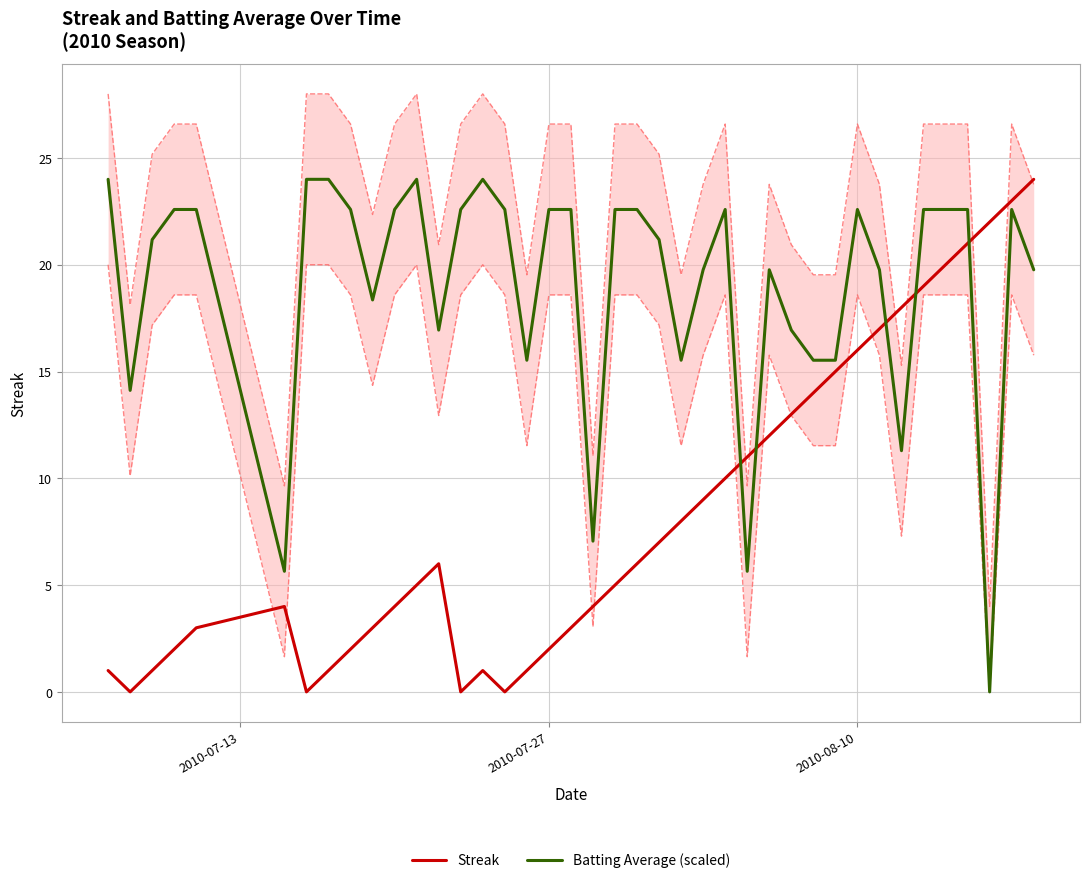

True or false: Streak and Batting Average (scaled) intersect in this chart.

True